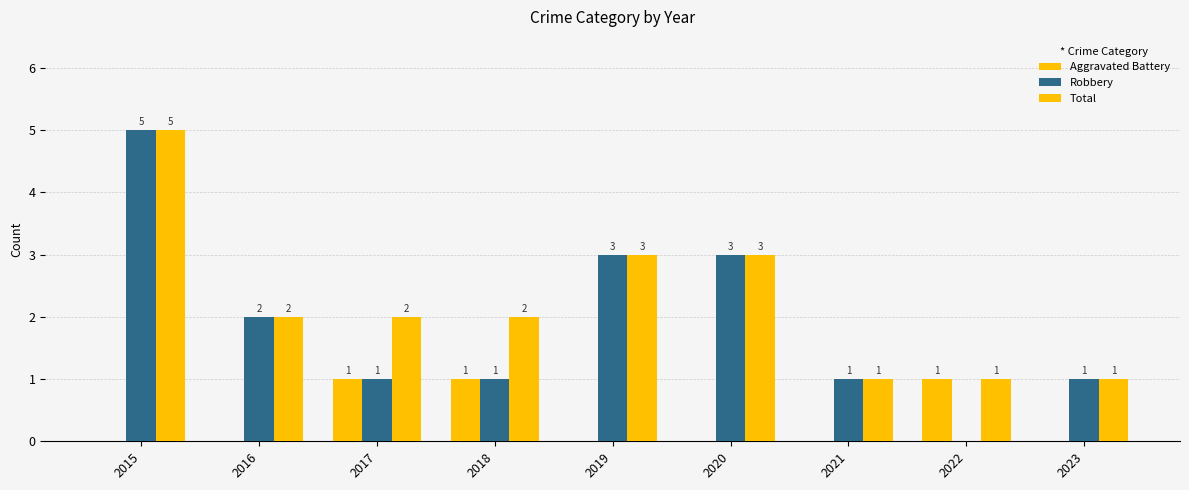

Which series has the widest spread of values?

Robbery